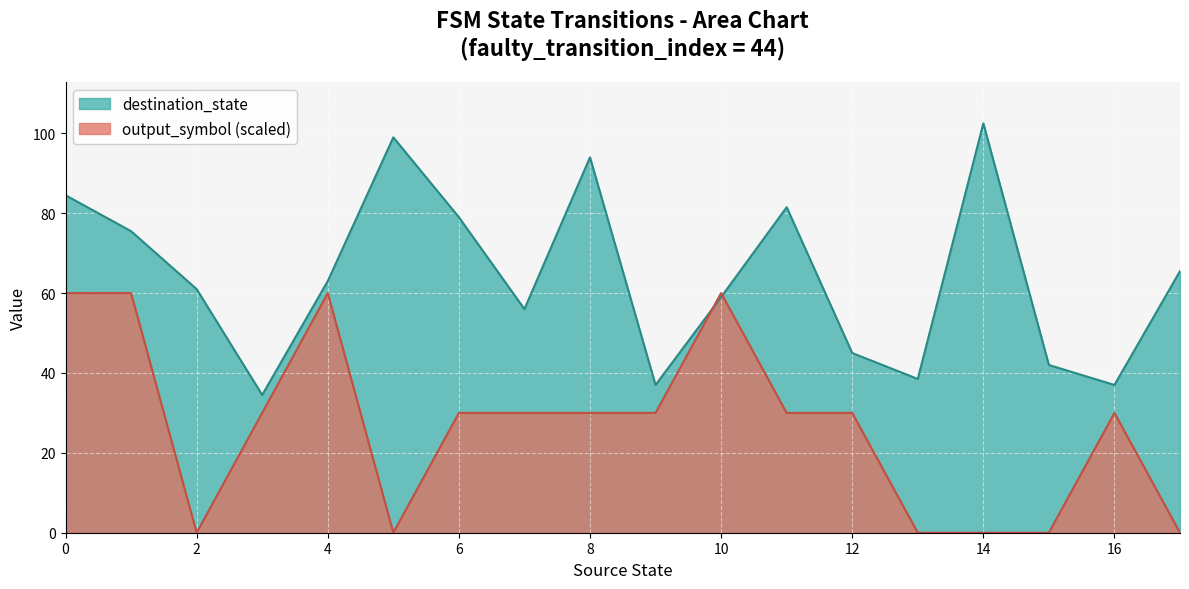

The destination_state series shows 89.2 at 10. True or false?

False